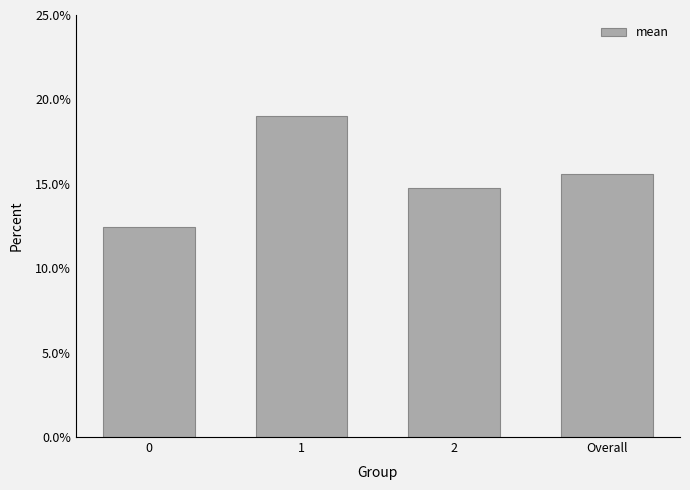

List the labels in order of value, smallest first.

0, 2, Overall, 1